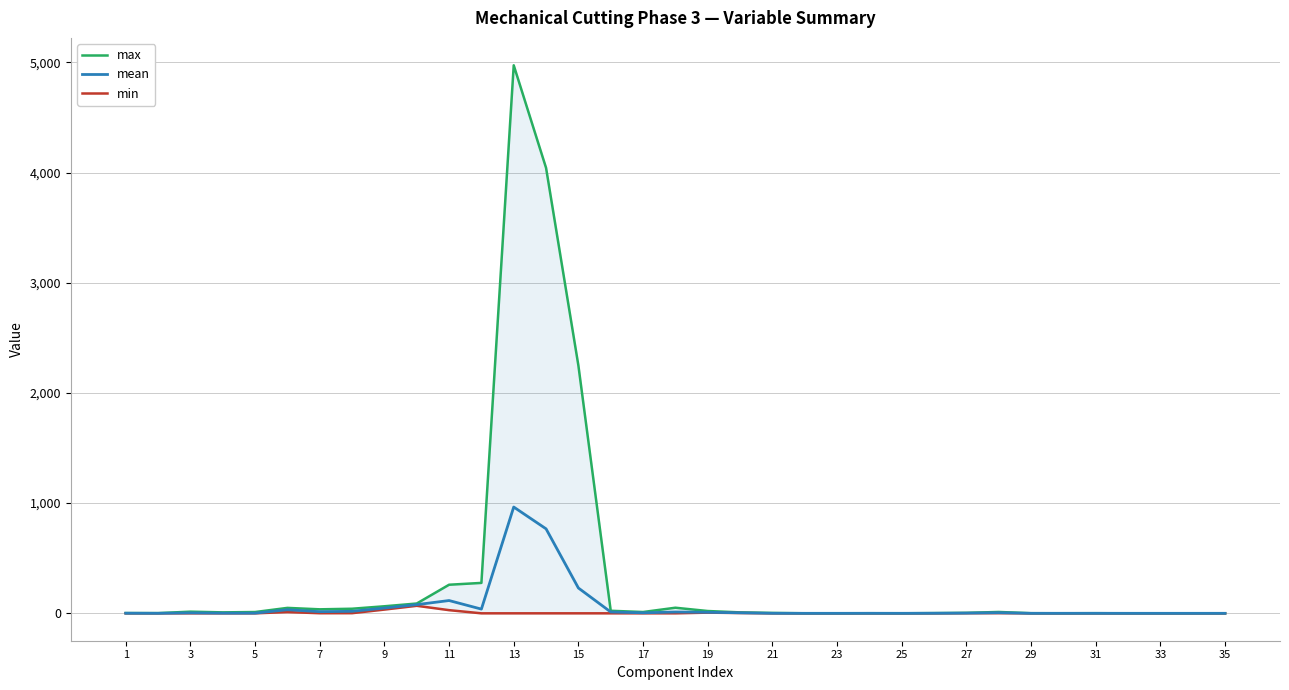

True or false: max and mean cross at least once.

False